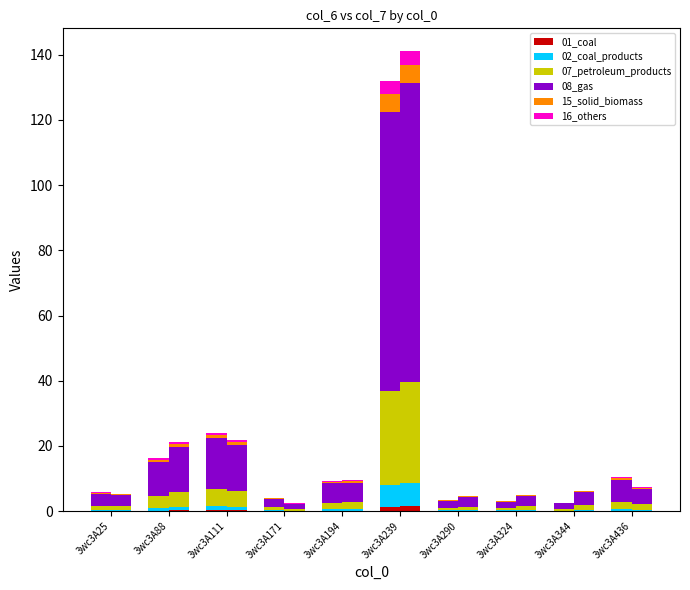

What is the greatest value displayed?

85.7